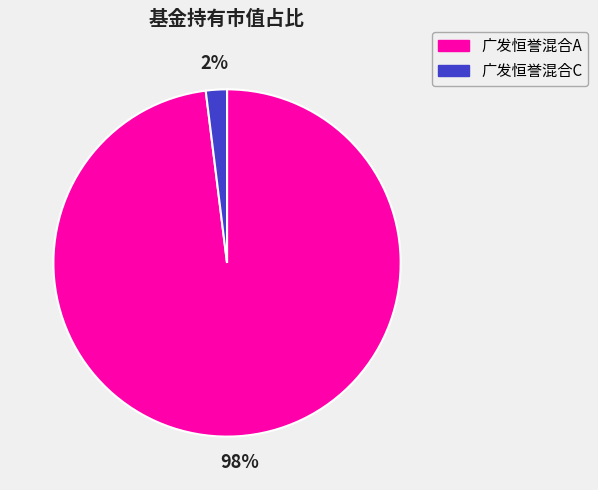

To the nearest percent, what is the difference between the largest and smallest slice percentages?

96%